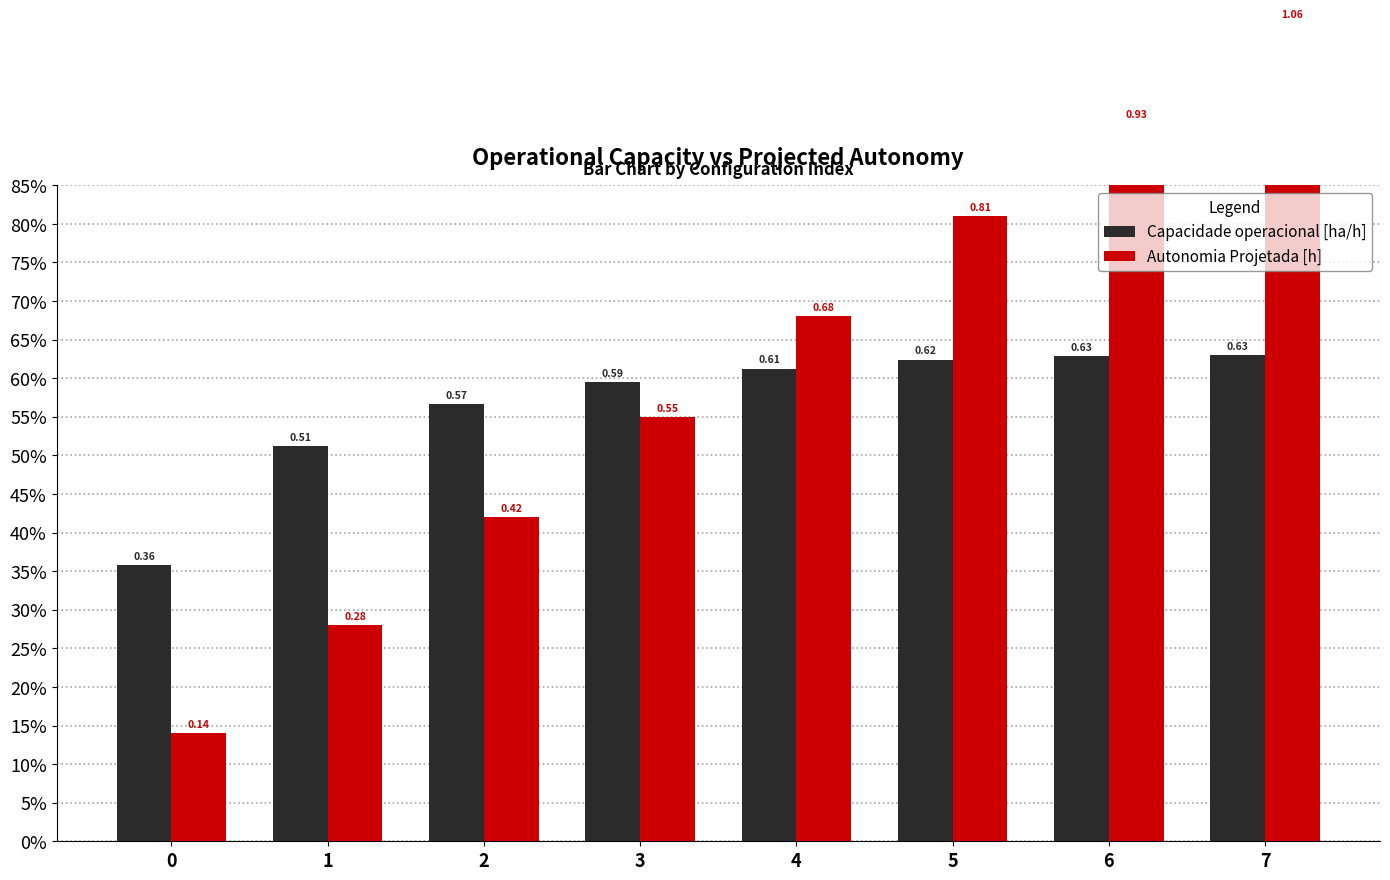

Which series has the largest range (max minus min)?

Autonomia Projetada [h]